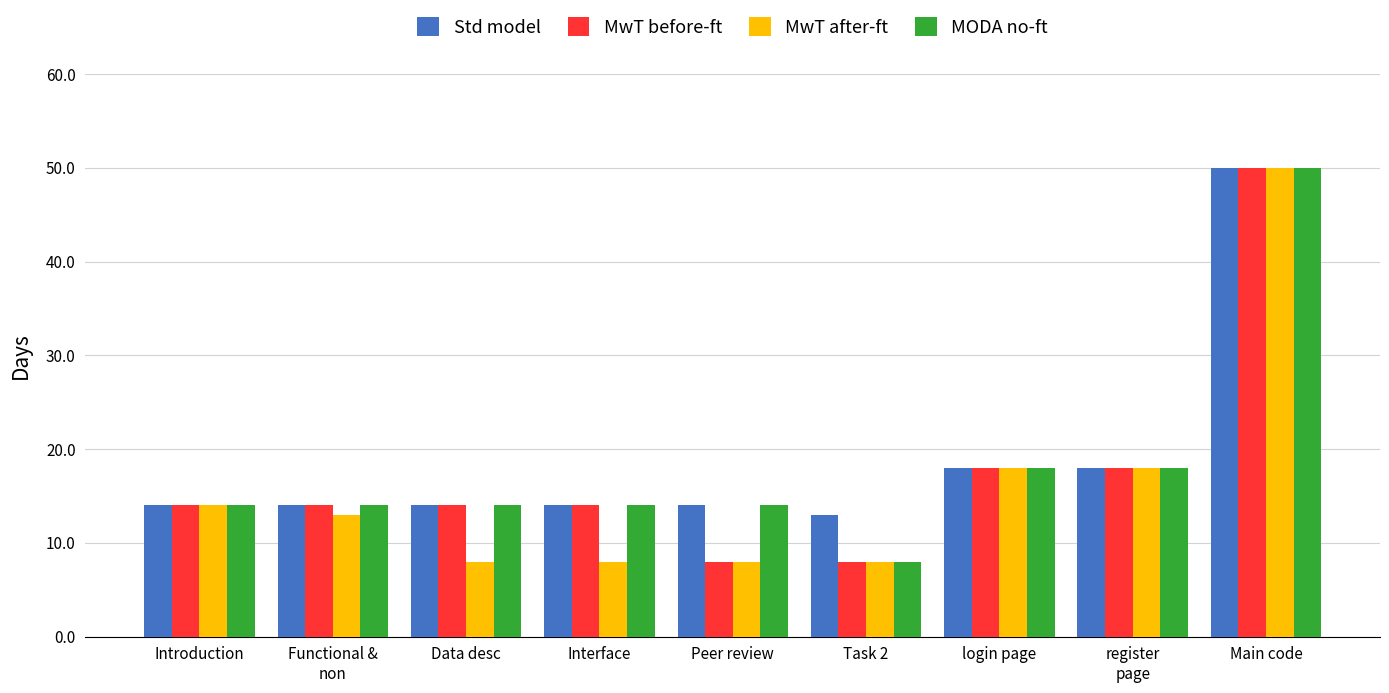

What is the difference between the highest and lowest values at Data desc?

6